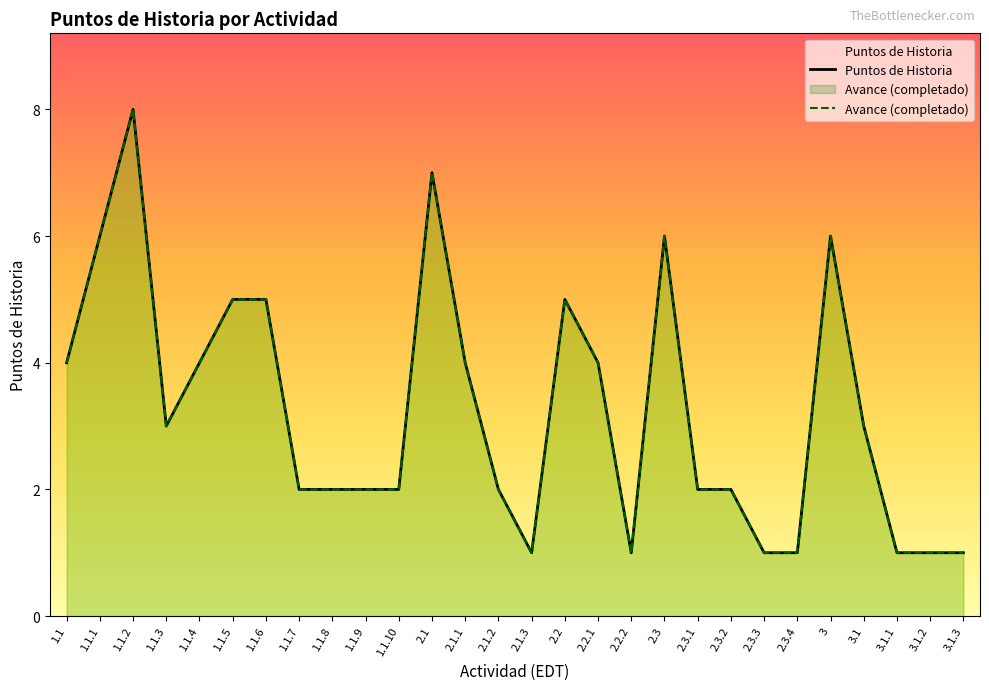

What is the label of the 20th point from the right?

1.1.8